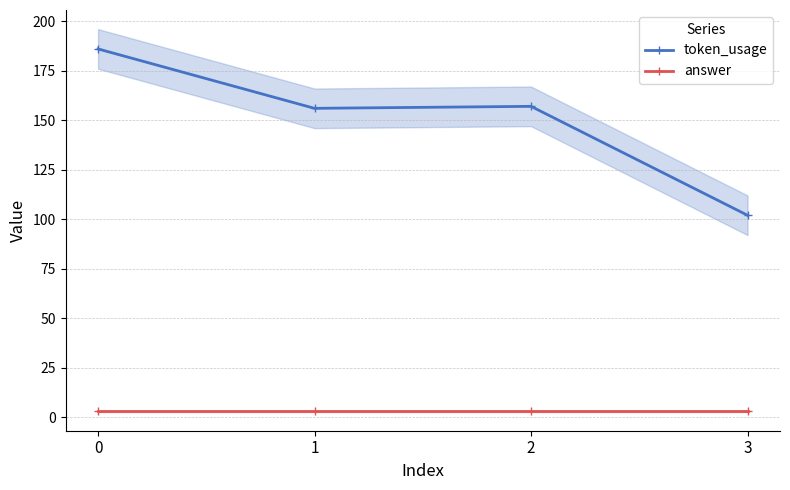

Which series changed the most between 0 and 1?

token_usage